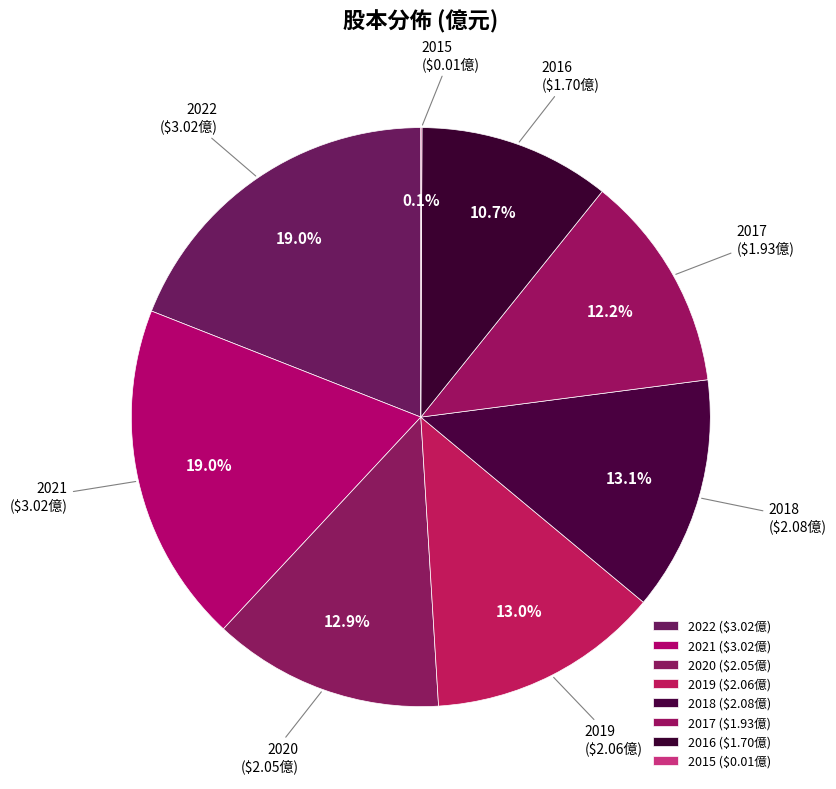

To the nearest percent, what is the average slice percentage?

12%